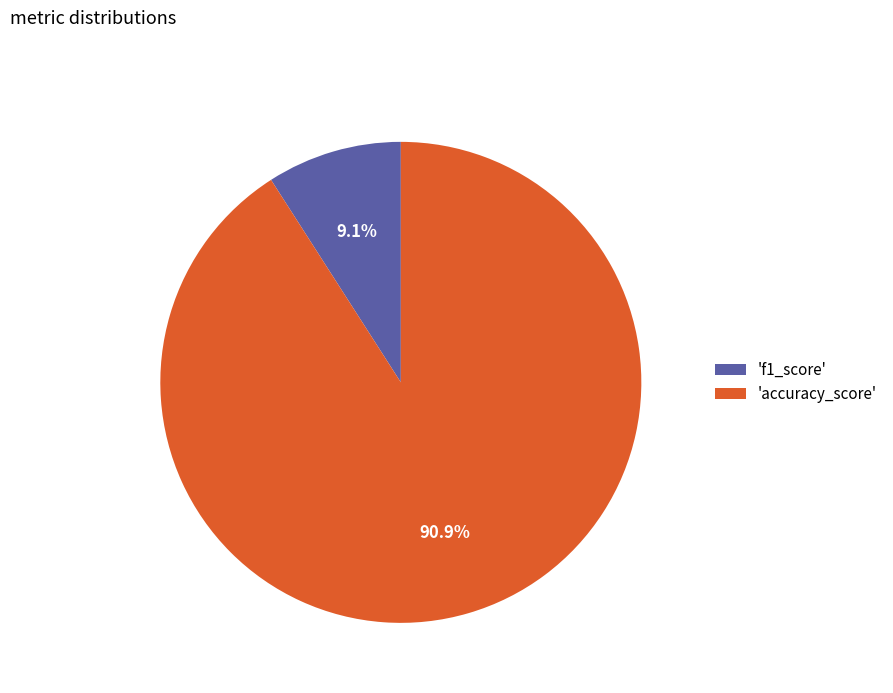

Combined, what portion of the pie is 'accuracy_score' and 'f1_score'?

100.0%